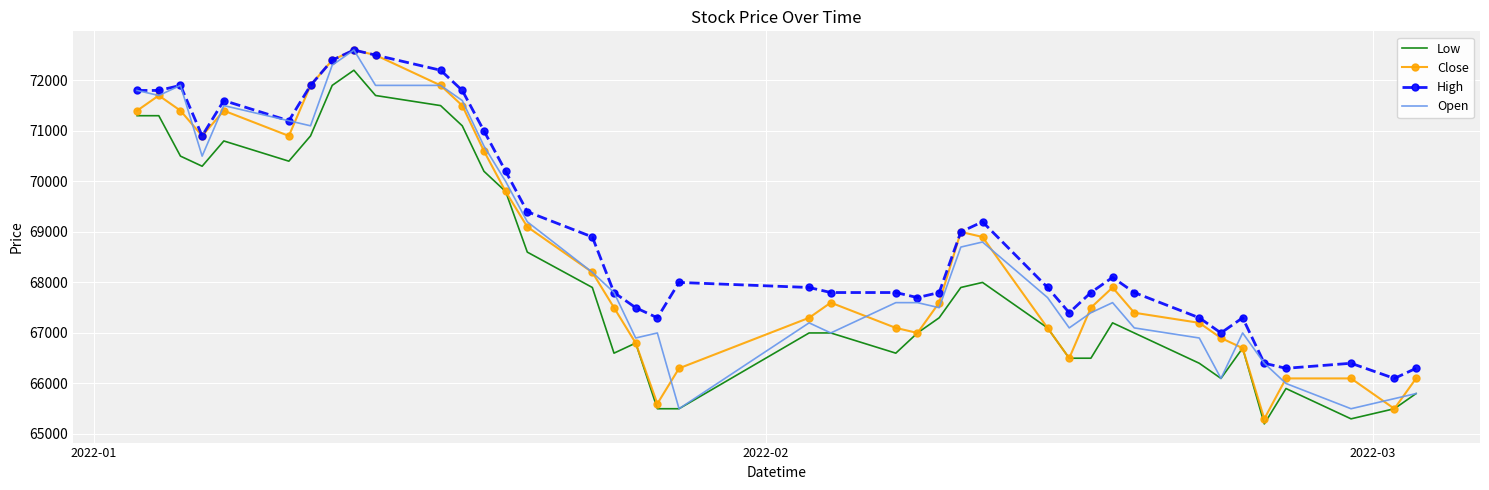

What is the minimum value shown in the chart?

65200